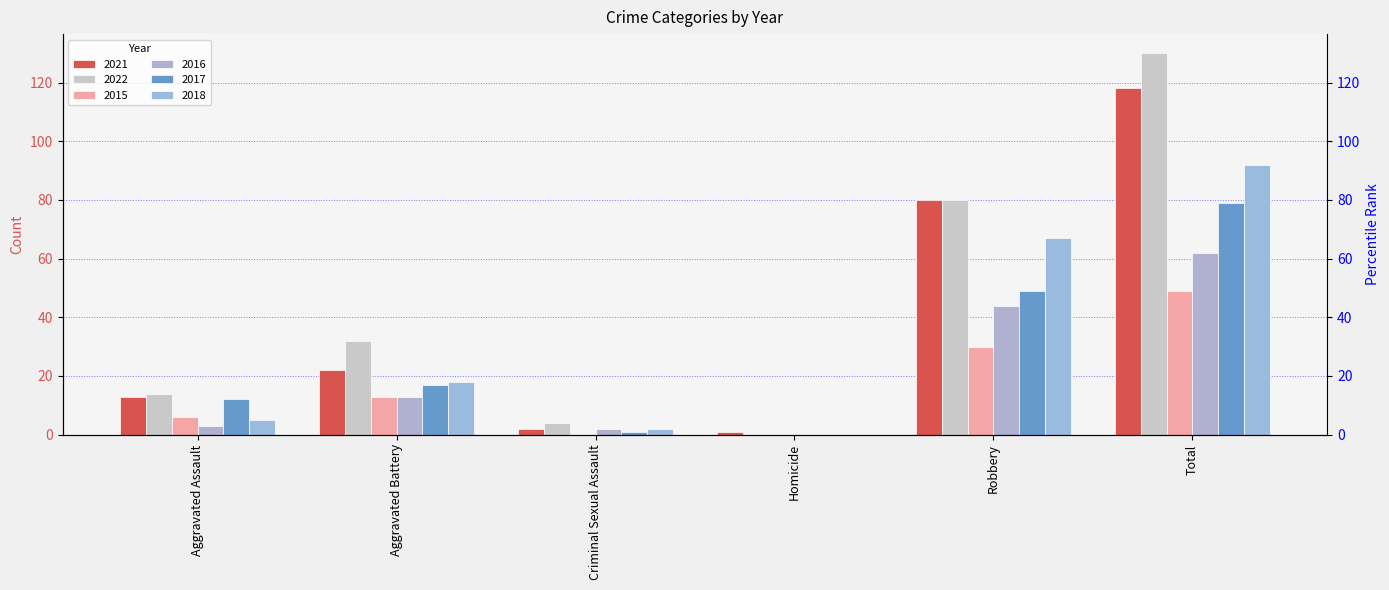

Which has a higher value, Aggravated Battery or Total?

Total